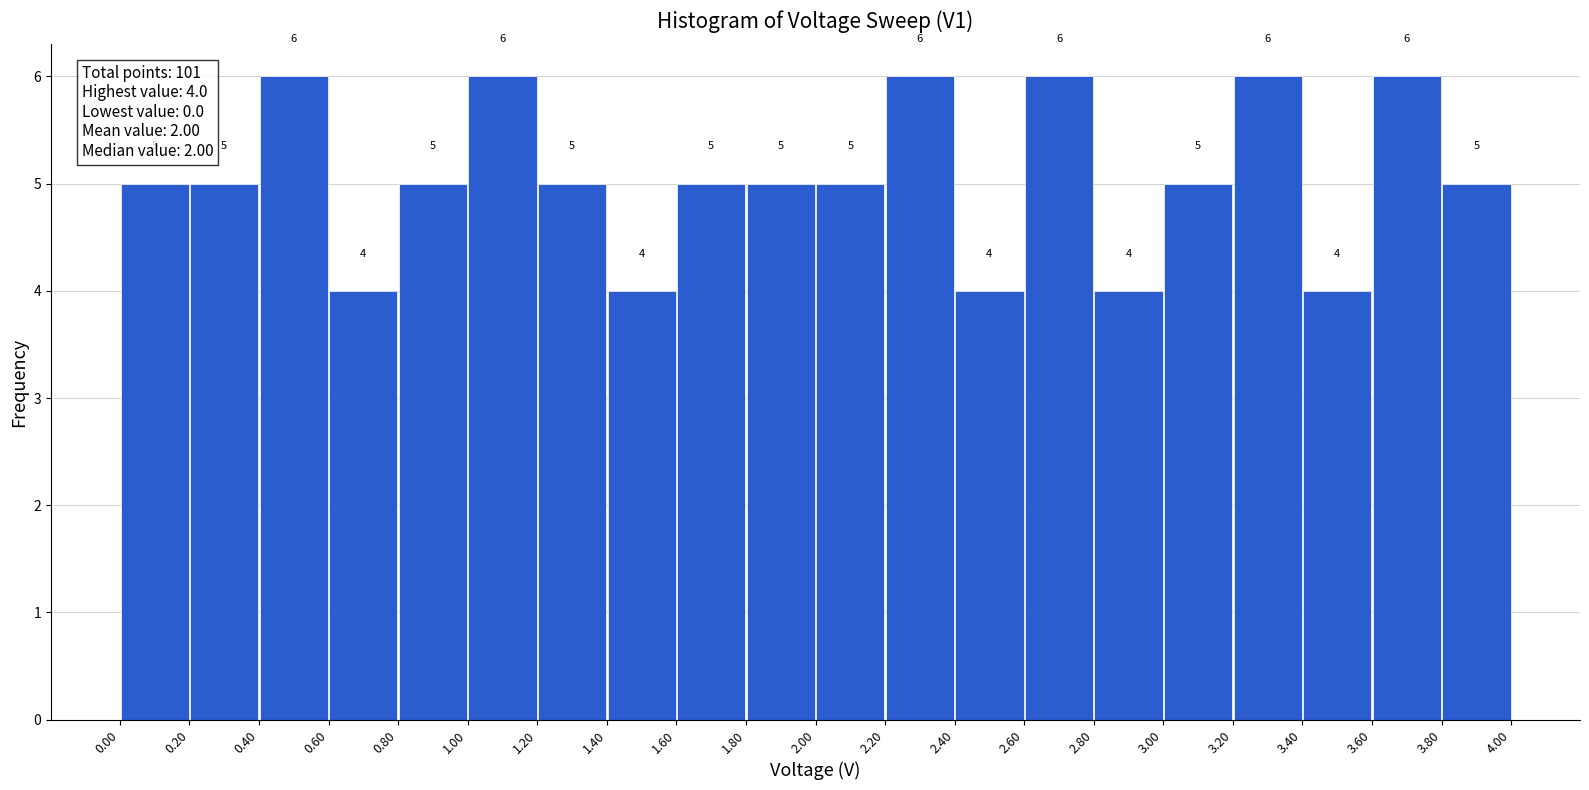

Reading left to right, transcribe this chart: for each bar, give the range it covers on the x-axis and its height.

0.00 to 0.20: 5
0.20 to 0.40: 5
0.40 to 0.60: 6
0.60 to 0.80: 4
0.80 to 1.00: 5
1.00 to 1.20: 6
1.20 to 1.40: 5
1.40 to 1.60: 4
1.60 to 1.80: 5
1.80 to 2.00: 5
2.00 to 2.20: 5
2.20 to 2.40: 6
2.40 to 2.60: 4
2.60 to 2.80: 6
2.80 to 3.00: 4
3.00 to 3.20: 5
3.20 to 3.40: 6
3.40 to 3.60: 4
3.60 to 3.80: 6
3.80 to 4.00: 5